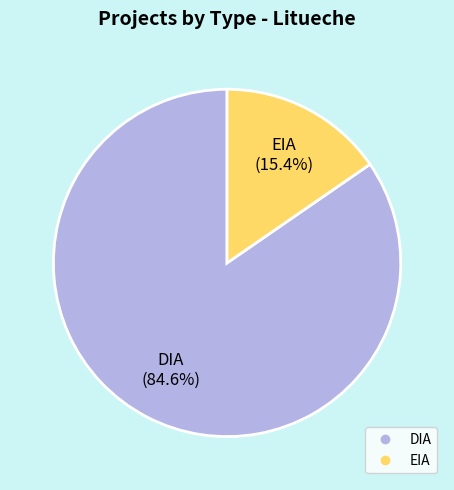

Rank the categories by value from lowest to highest.

EIA, DIA